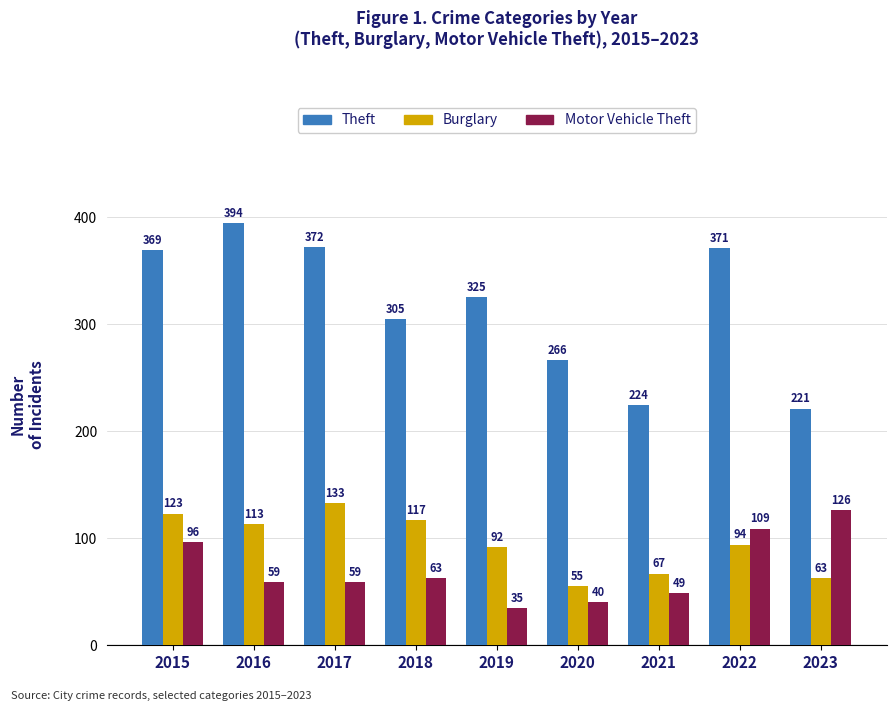

What is the difference between the Burglary values at 2015 and 2020?

68